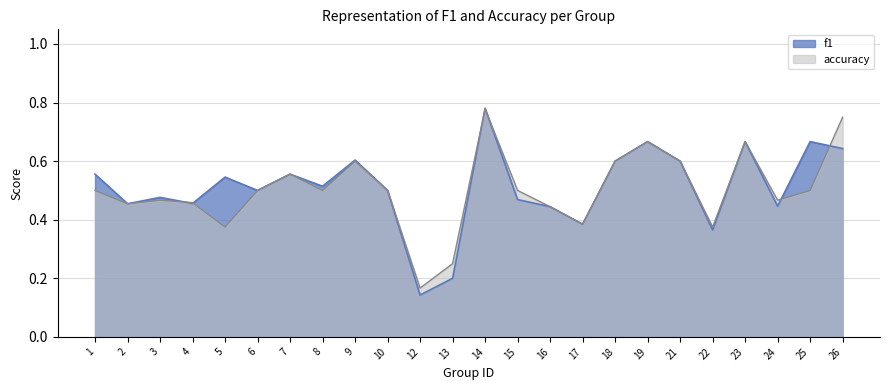

The f1 series shows 0.5 at 6. True or false?

True